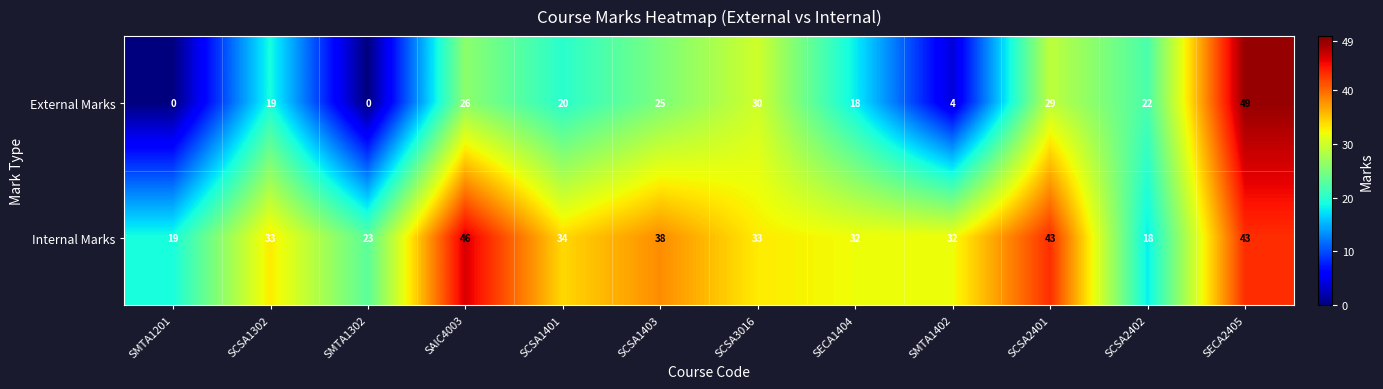

List the series in order of their overall mean, lowest first.

External Marks, Internal Marks